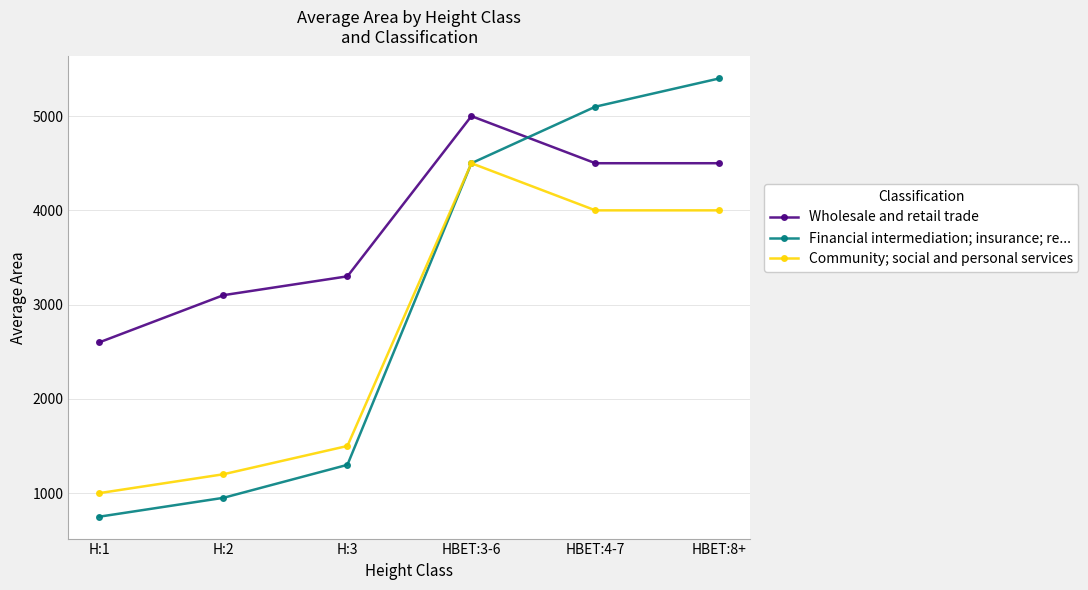

True or false: Community; social and personal services and Wholesale and retail trade intersect in this chart.

False